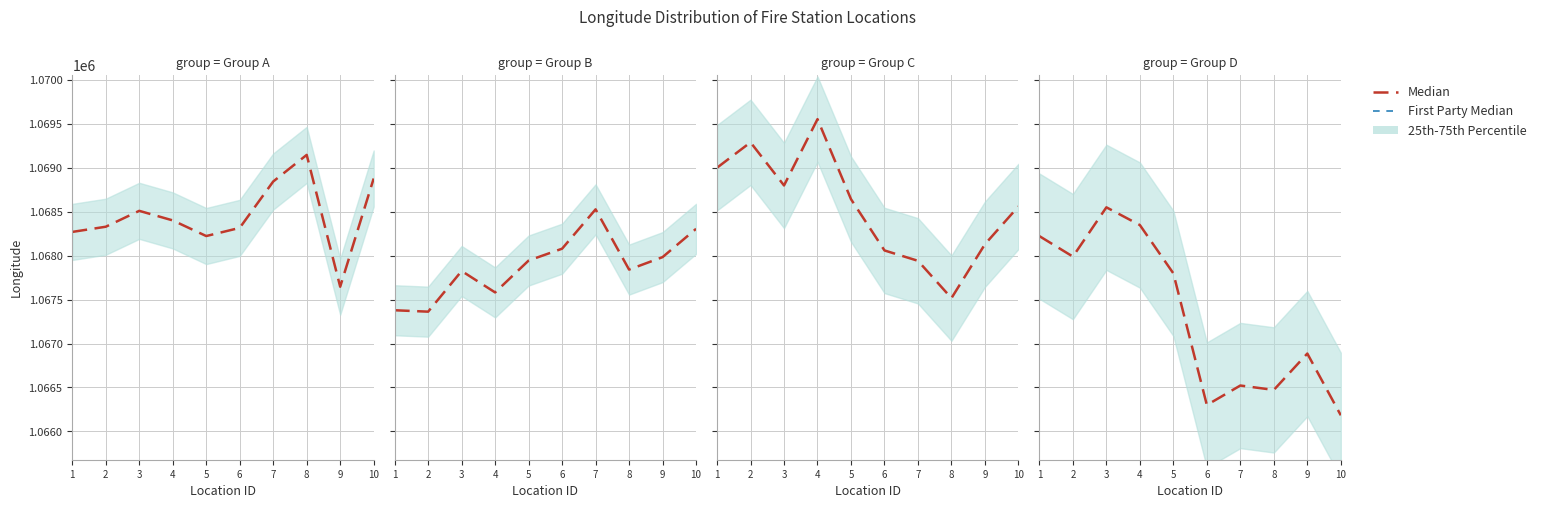

Where is the first local minimum for First Party Median?

2